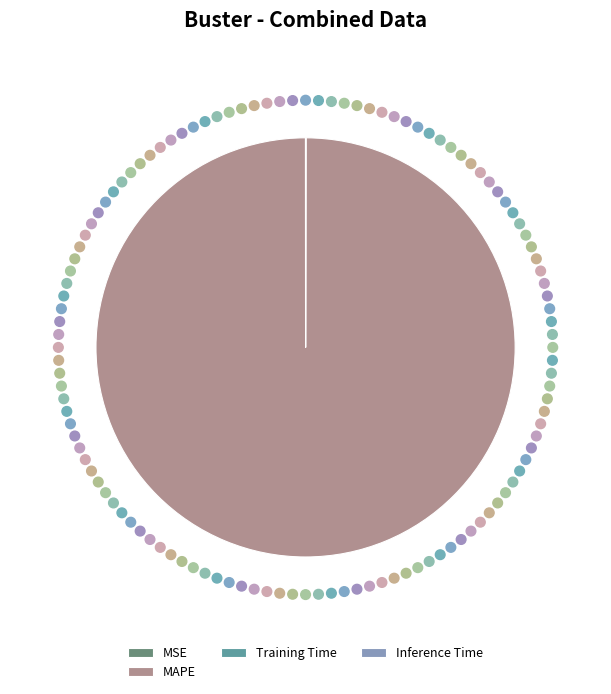

True or false: MAPE accounts for 87% of the total.

False